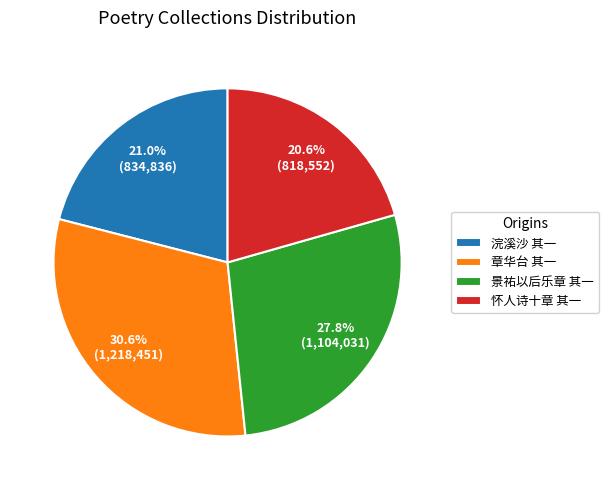

Is there any slice that represents more than half of the pie?

No